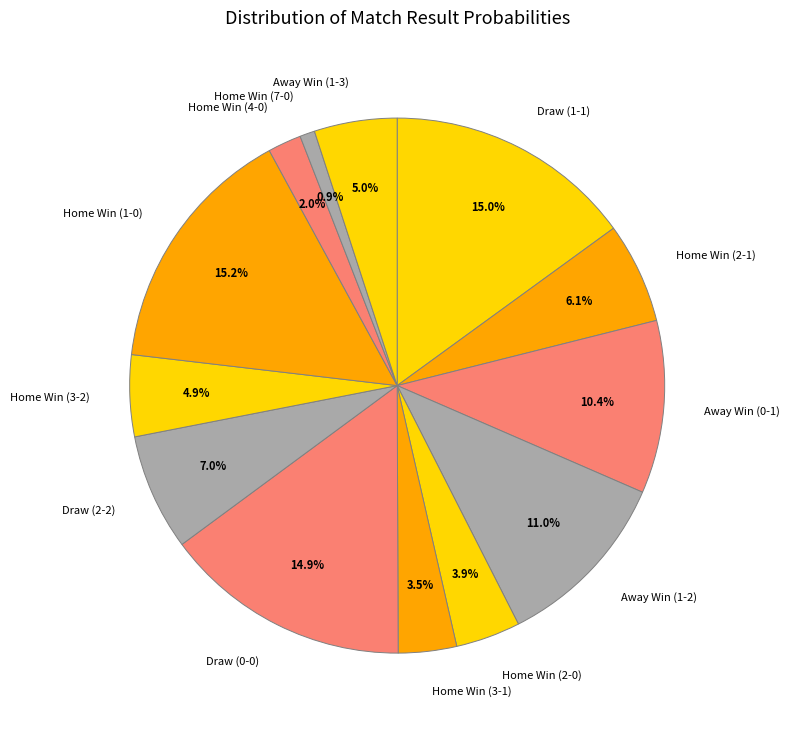

Is there a majority slice in this chart?

No